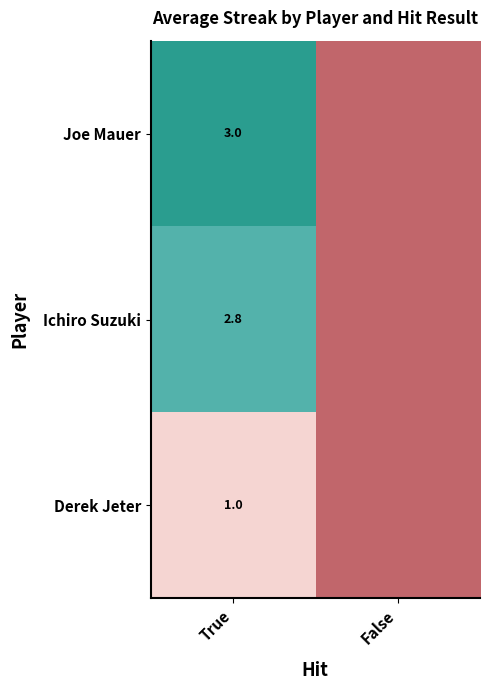

The Joe Mauer series shows 1.2 at False. True or false?

False